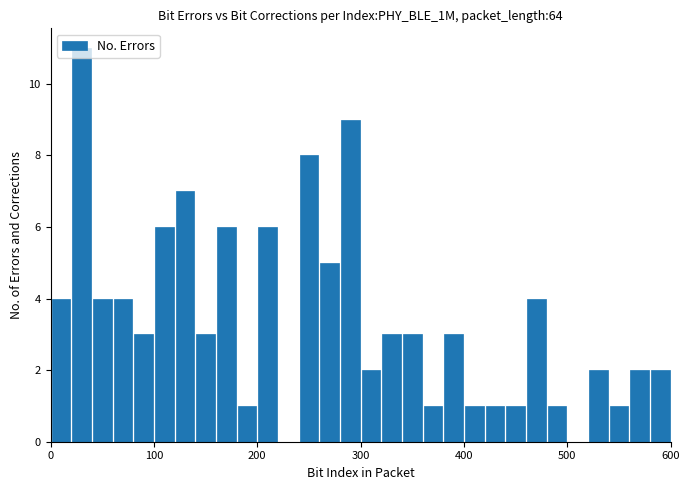

Read against the x-axis, roughly where is the centre of the tallest bar?

30